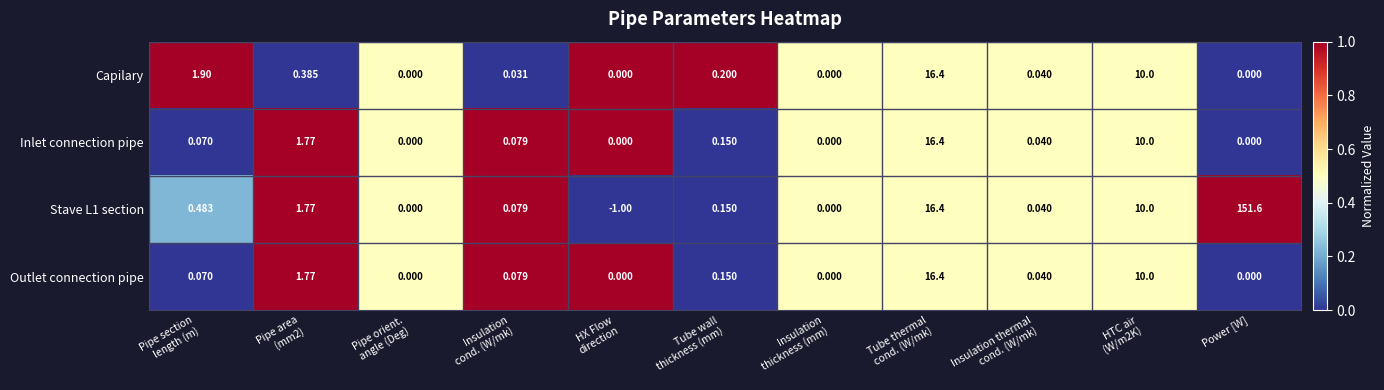

At which category is the sum across all series the highest?

Power [W]